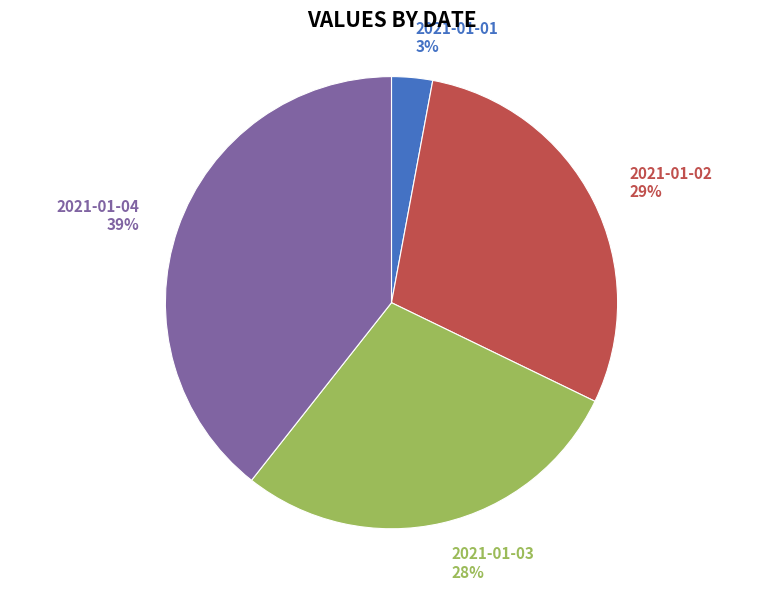

Does 2021-01-01 represent more than half of the total?

No